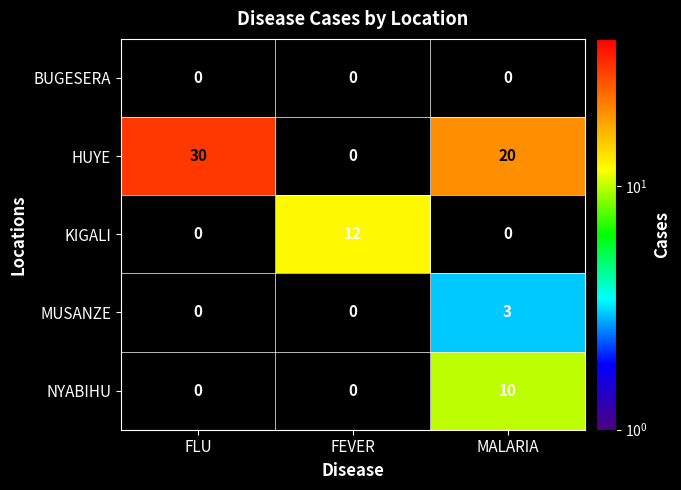

Is the value of KIGALI at FEVER greater than the value of MUSANZE at MALARIA?

Yes